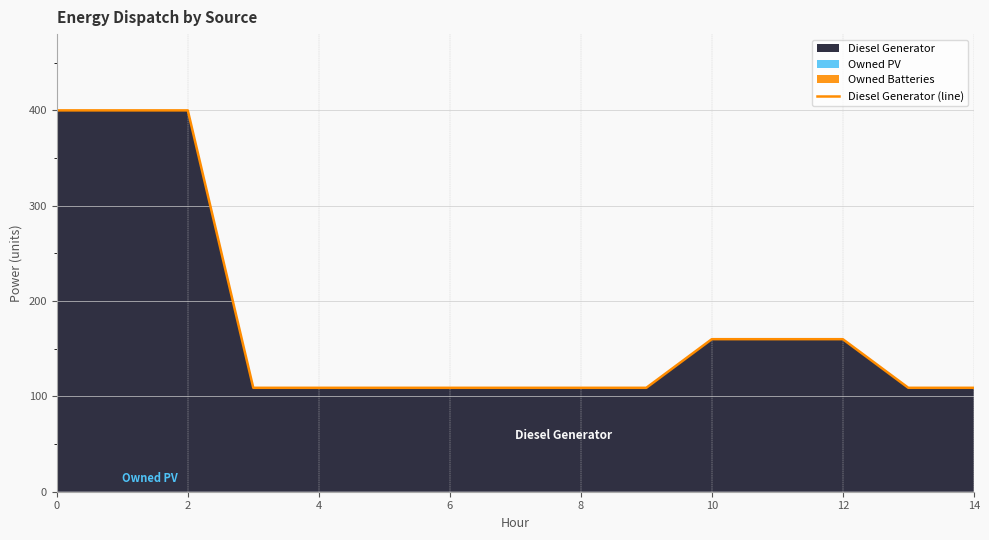

True or false: there are more than 2 points higher than both neighbors.

False